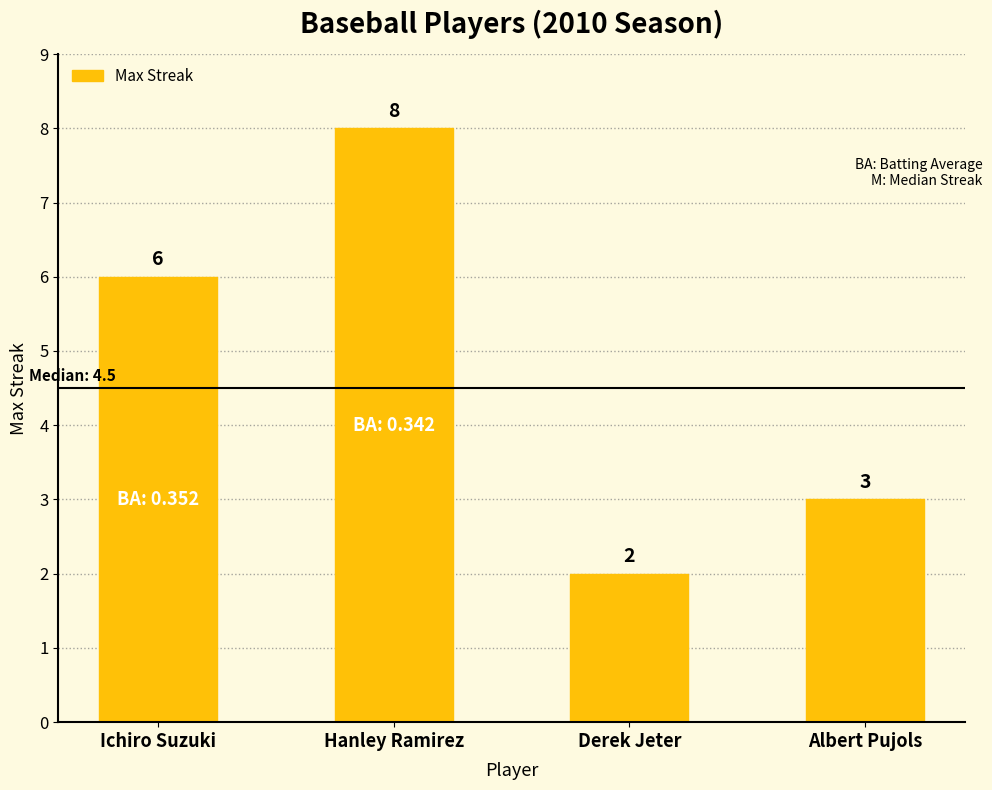

What is the average value?

5